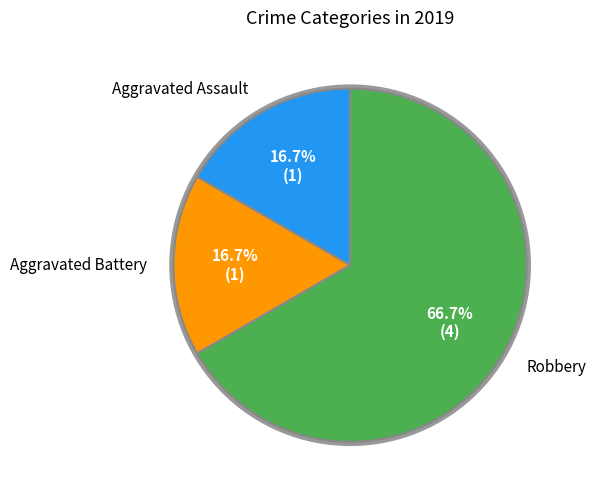

Which has a higher value, Robbery or Aggravated Battery?

Robbery